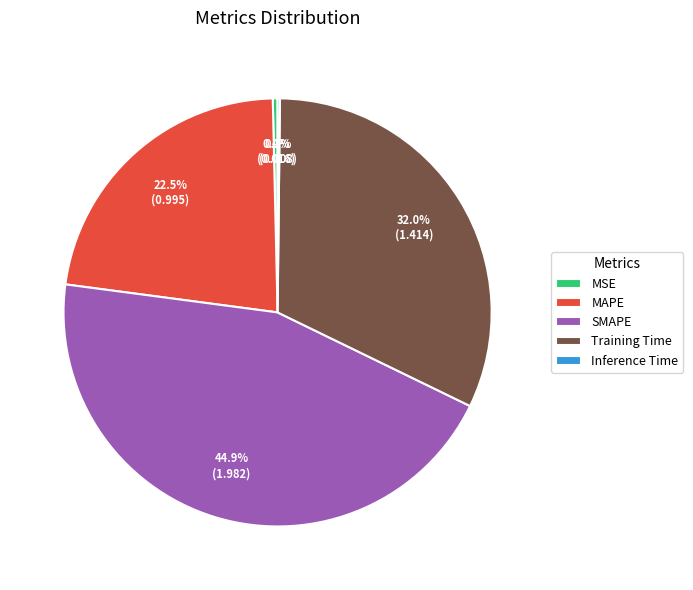

Between MSE and SMAPE, which is larger?

SMAPE